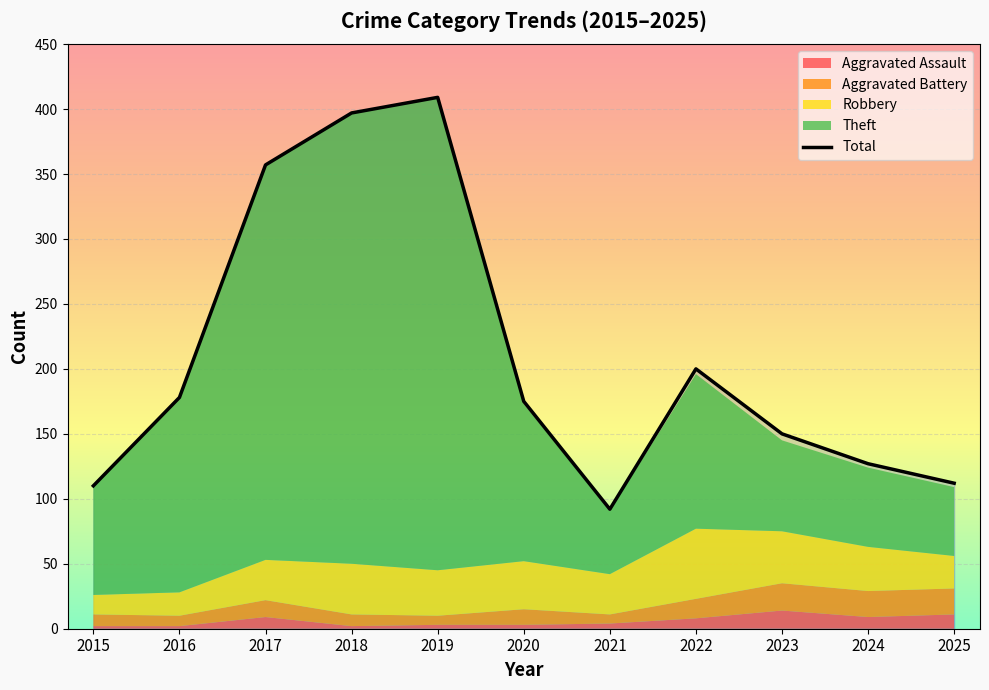

Where is the data nearest to the value 250?

2022